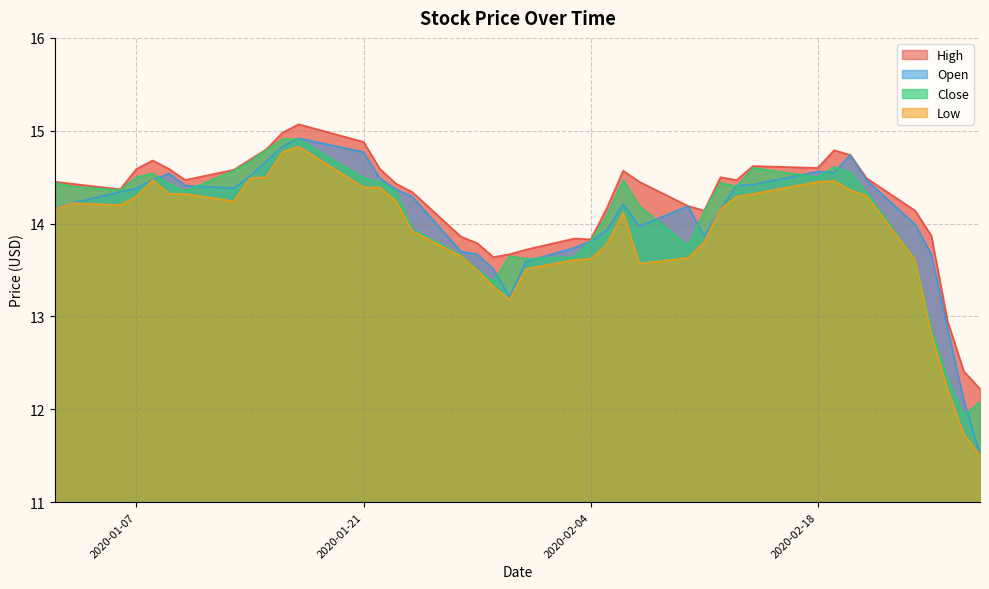

True or false: High and Close cross at least once.

False